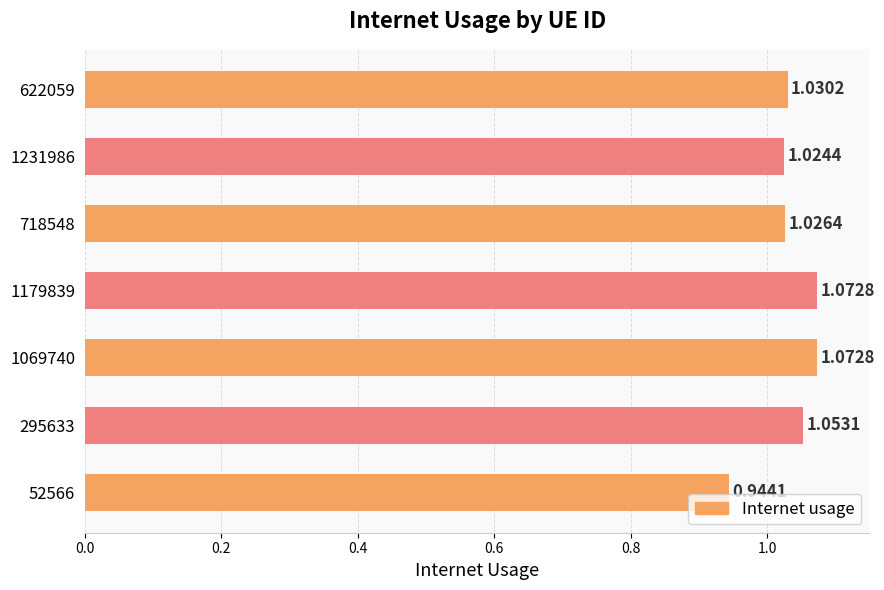

Which has a higher value, 295633 or 52566?

295633